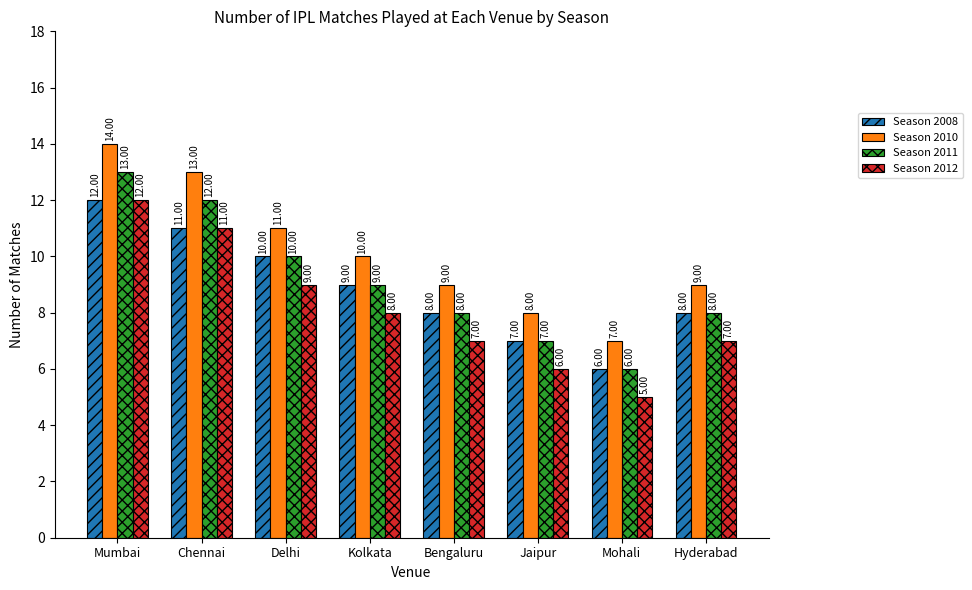

At which category does the chart reach its minimum across all series?

Mohali